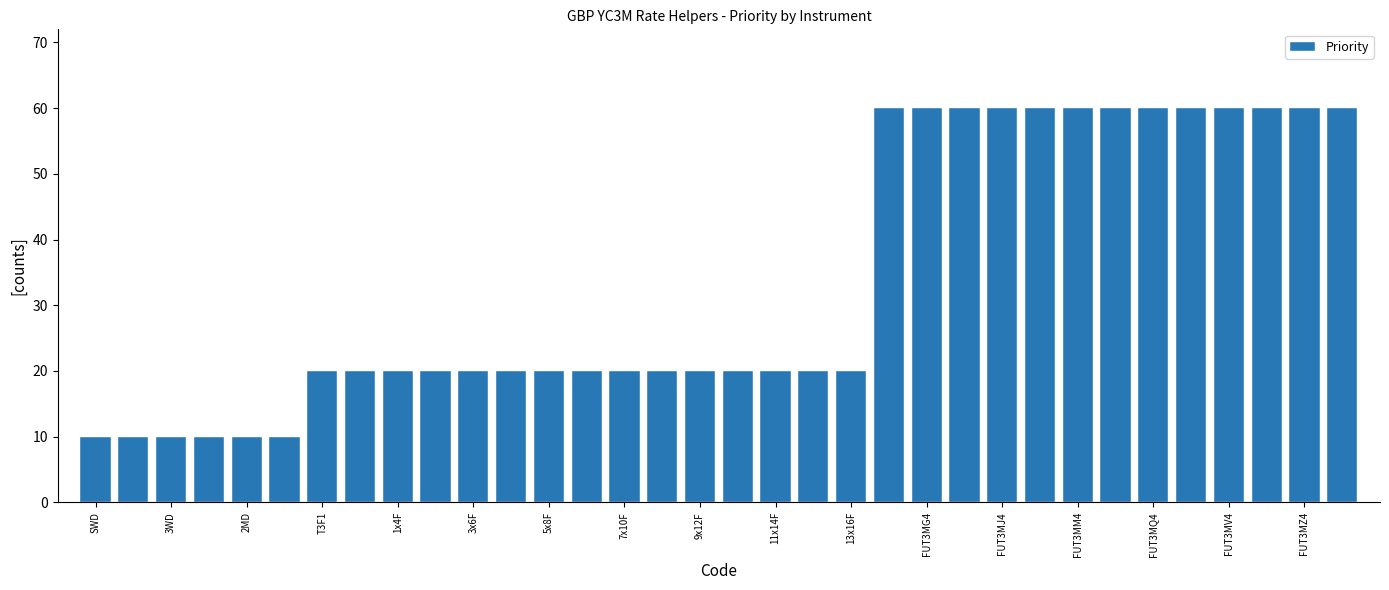

What is the difference between the maximum and minimum values?

50